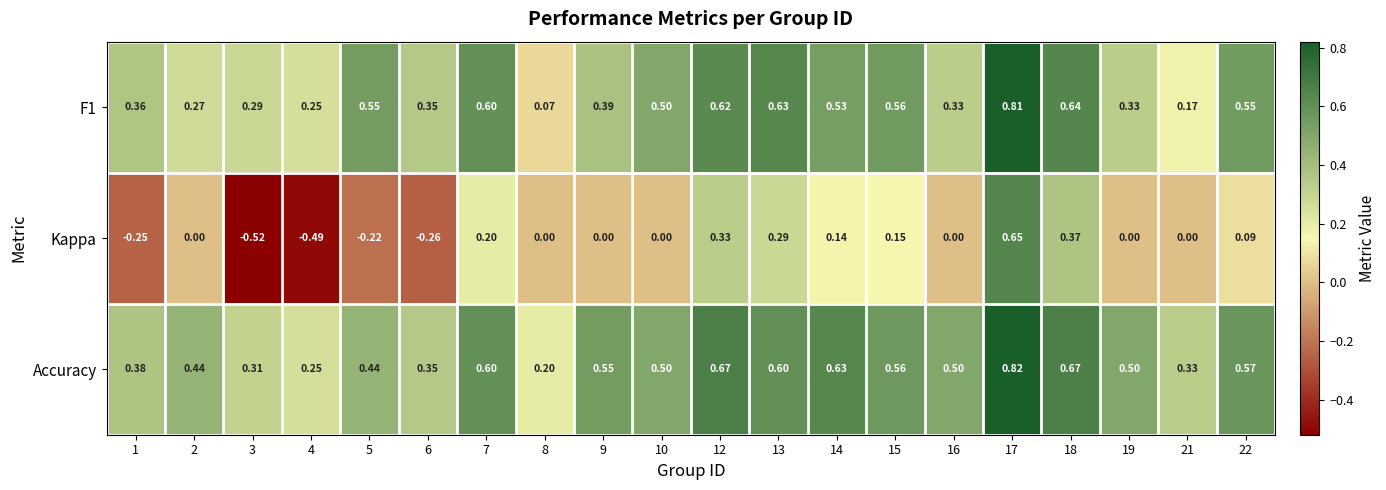

At which category is the sum across all series the highest?

17